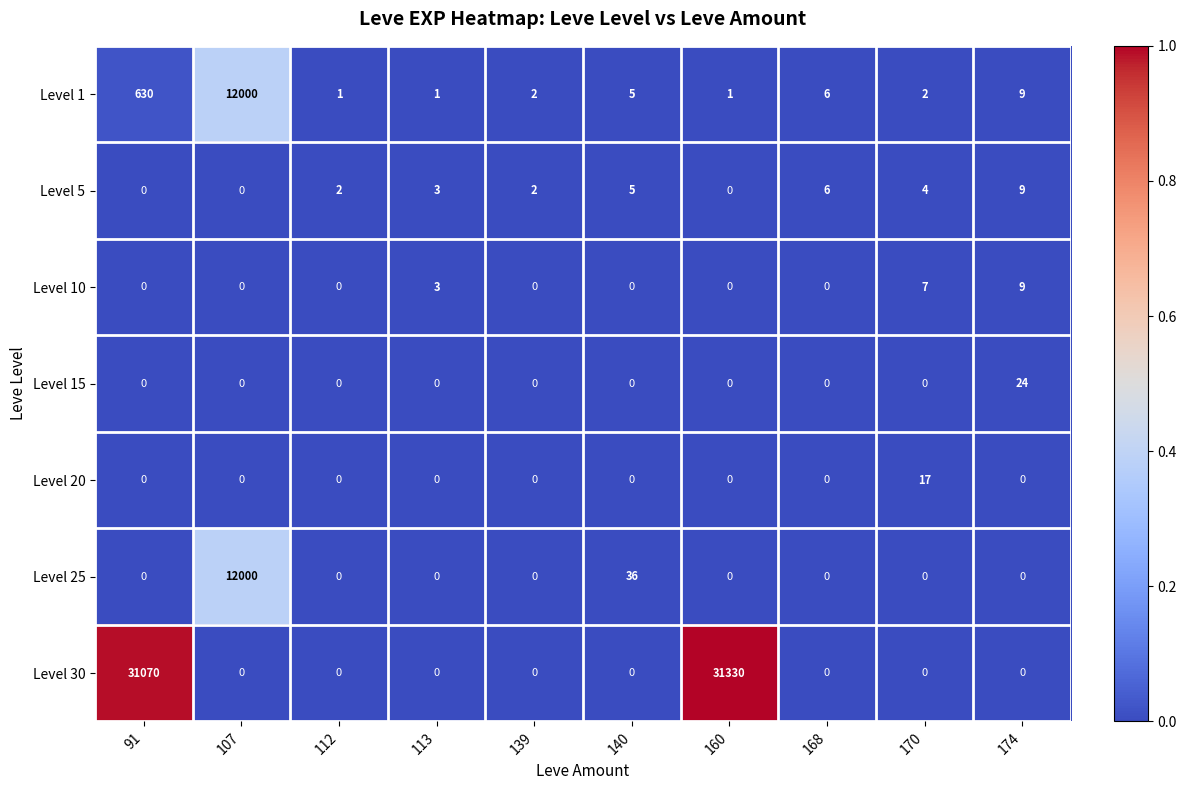

Which category has the highest value across all series?

160